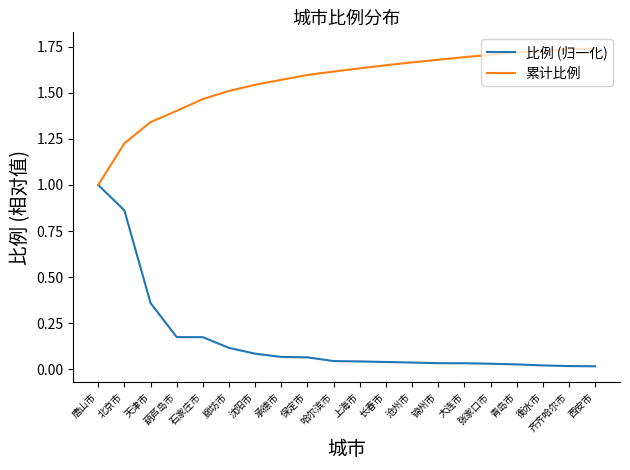

What are all the series names shown in the legend?

比例 (归一化), 累计比例